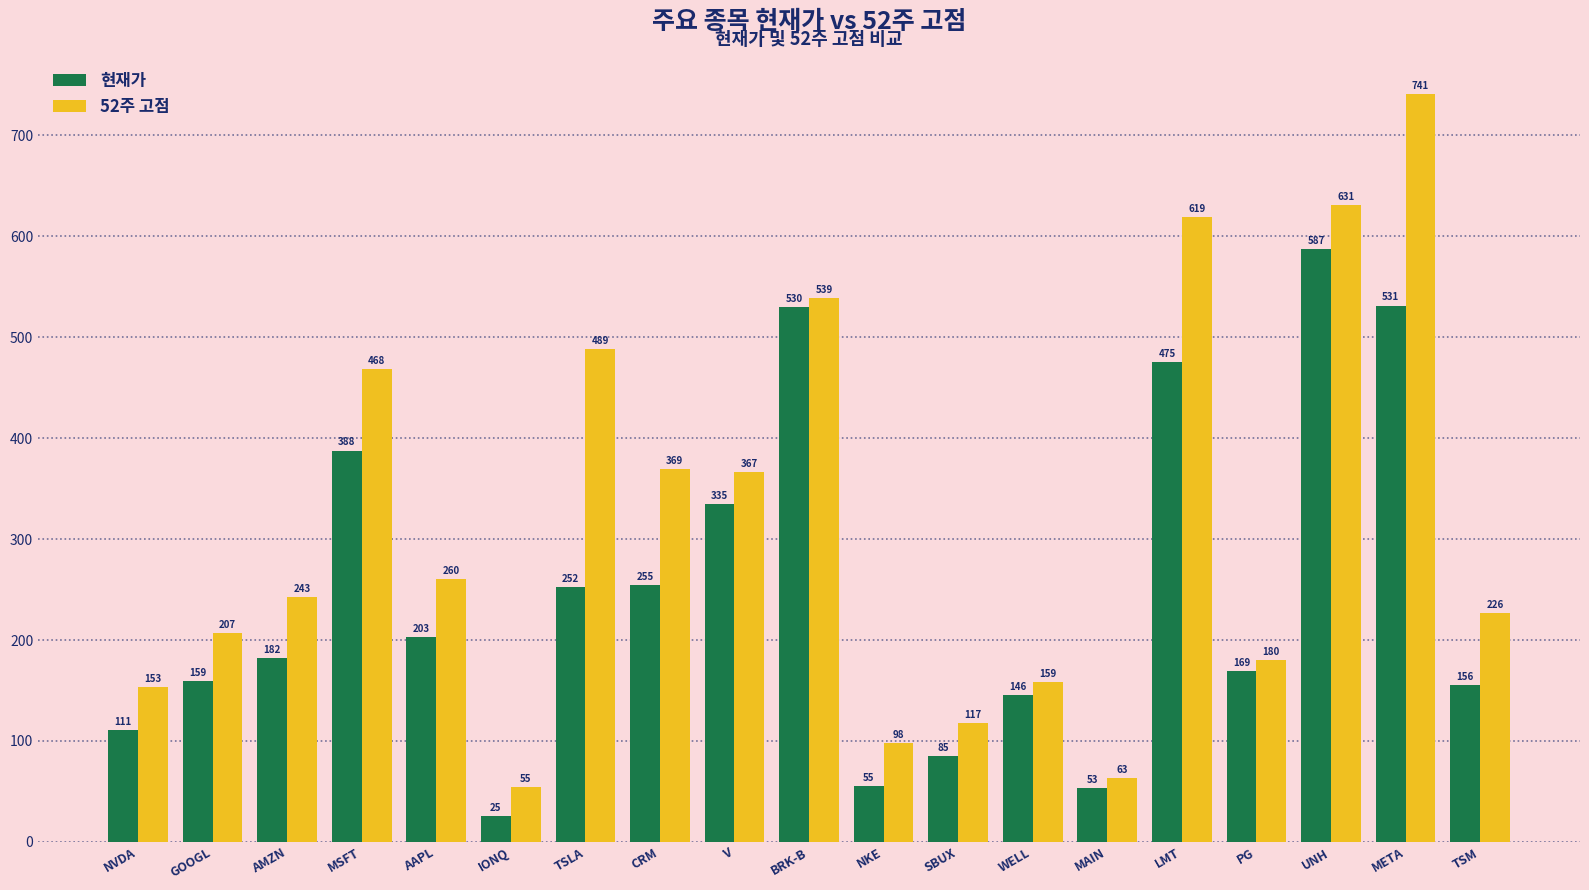

What is the sum of the 현재가 values at TSLA and CRM?

506.9